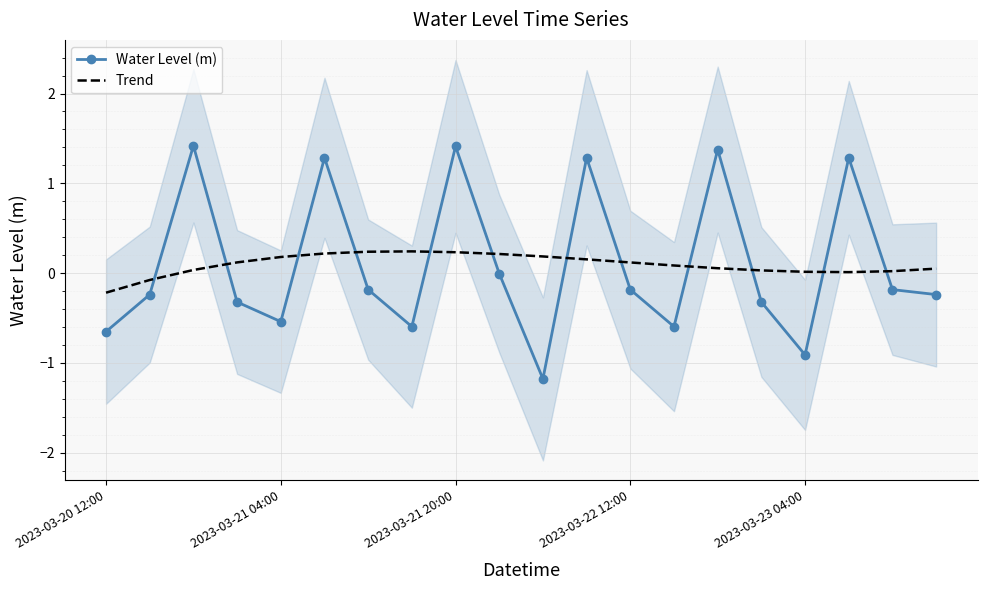

What is the smallest value displayed?

-1.2